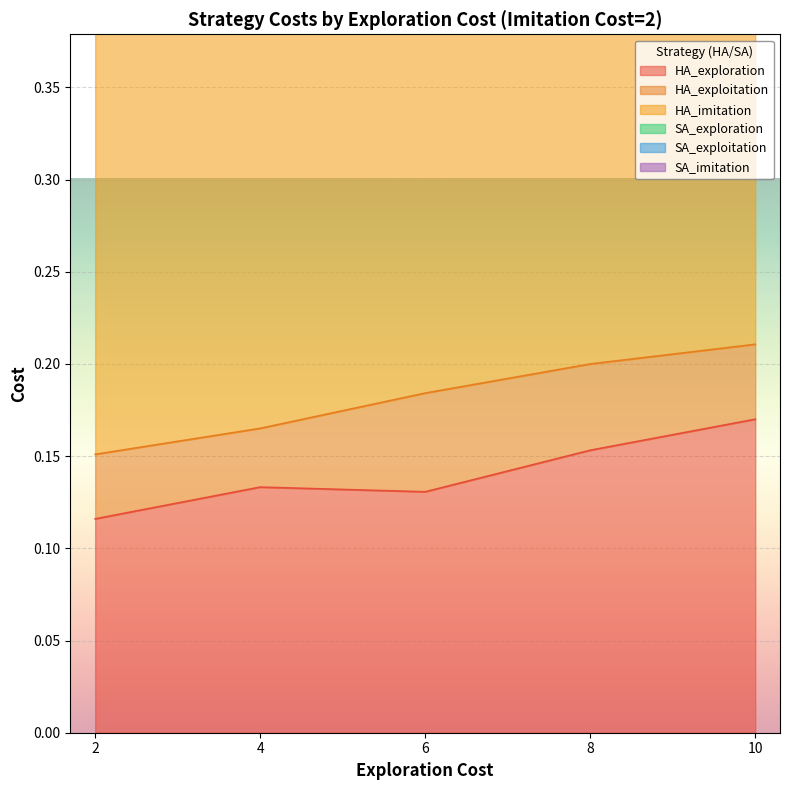

What is the approximate value of HA_imitation at 8?

0.2